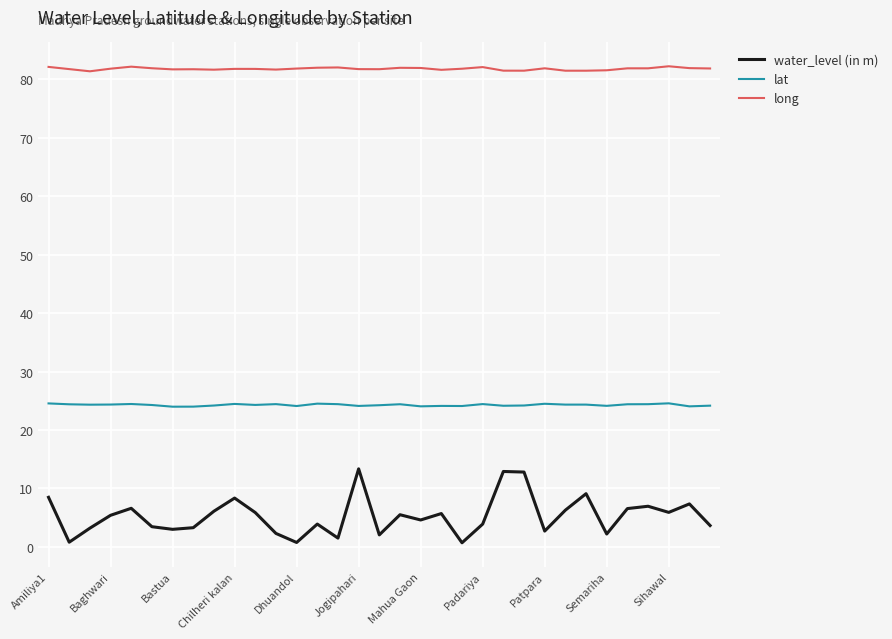

In water_level (in m), how many points are lower than both neighbors (excluding endpoints)?

10